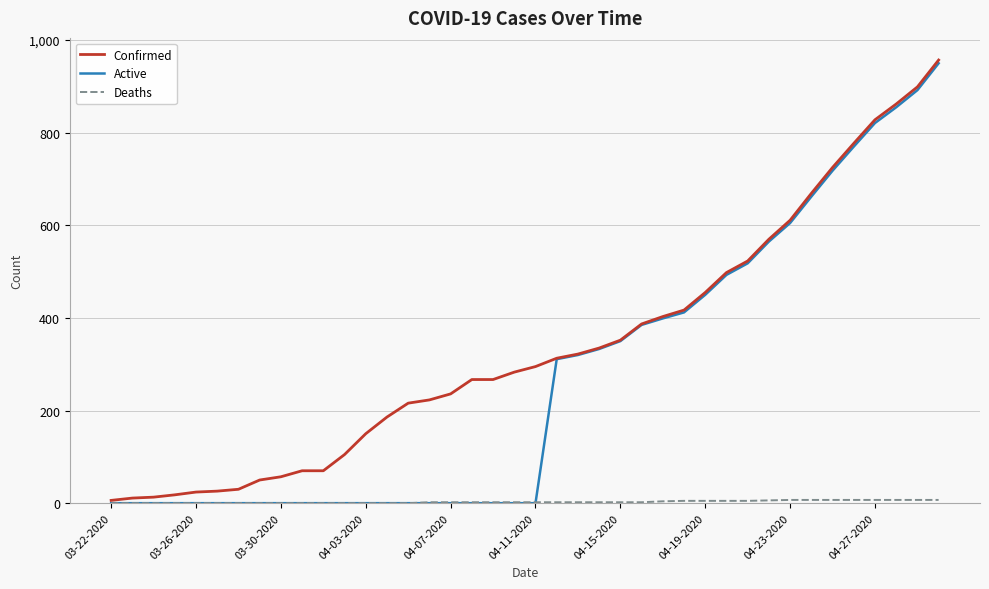

What is the greatest value displayed?

957